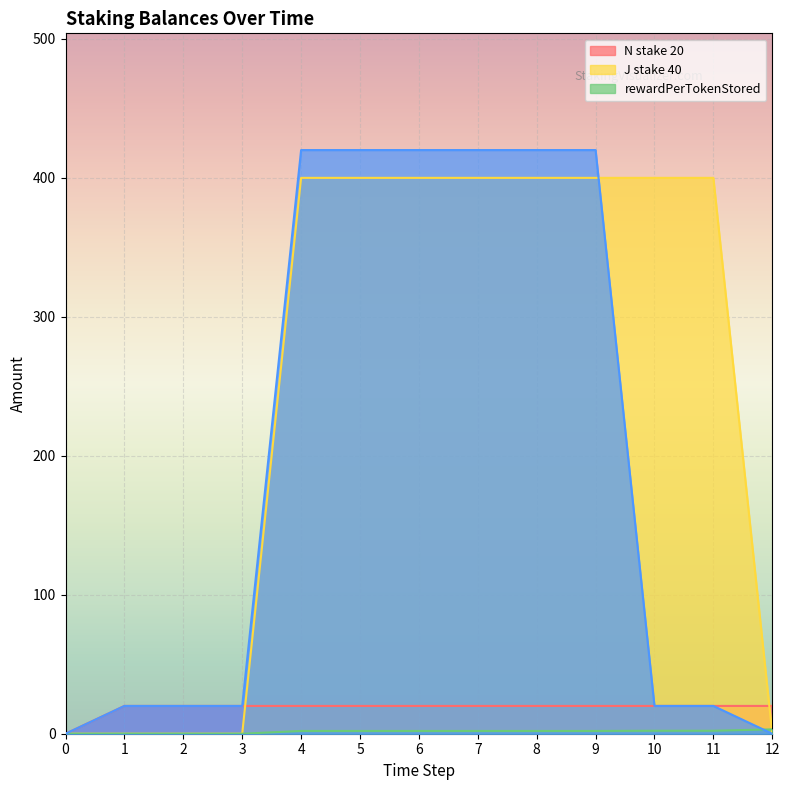

True or false: J stake 40 has more than 1 interior local peaks.

False